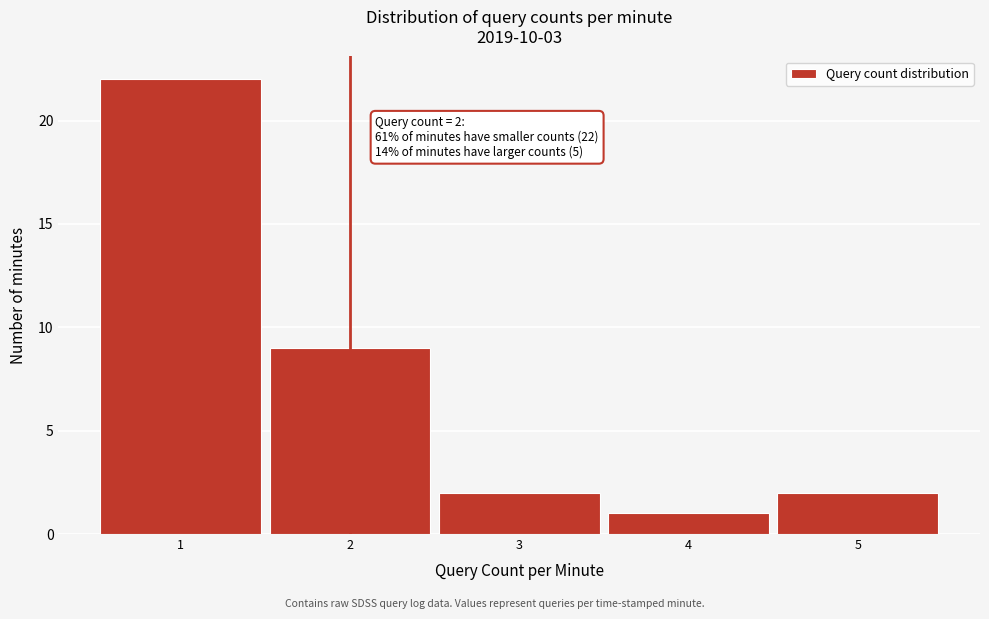

Over which range of the x-axis is the bar tallest?

0.5 to 1.5